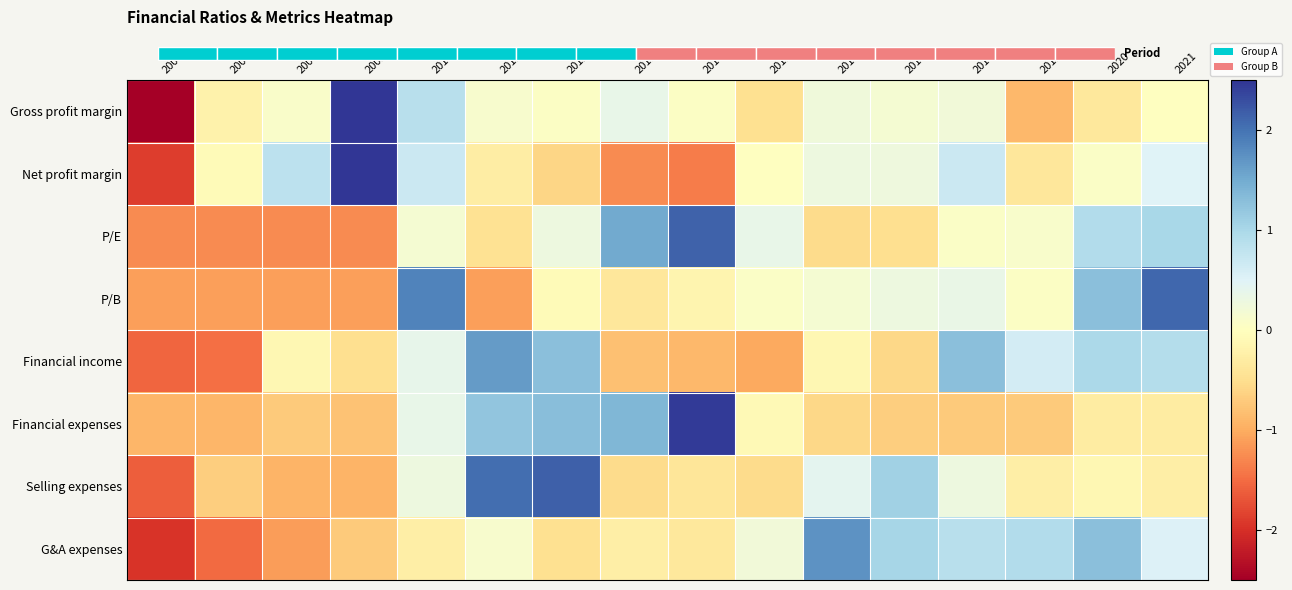

What is the lowest value of the G&A expenses series?

-2.0